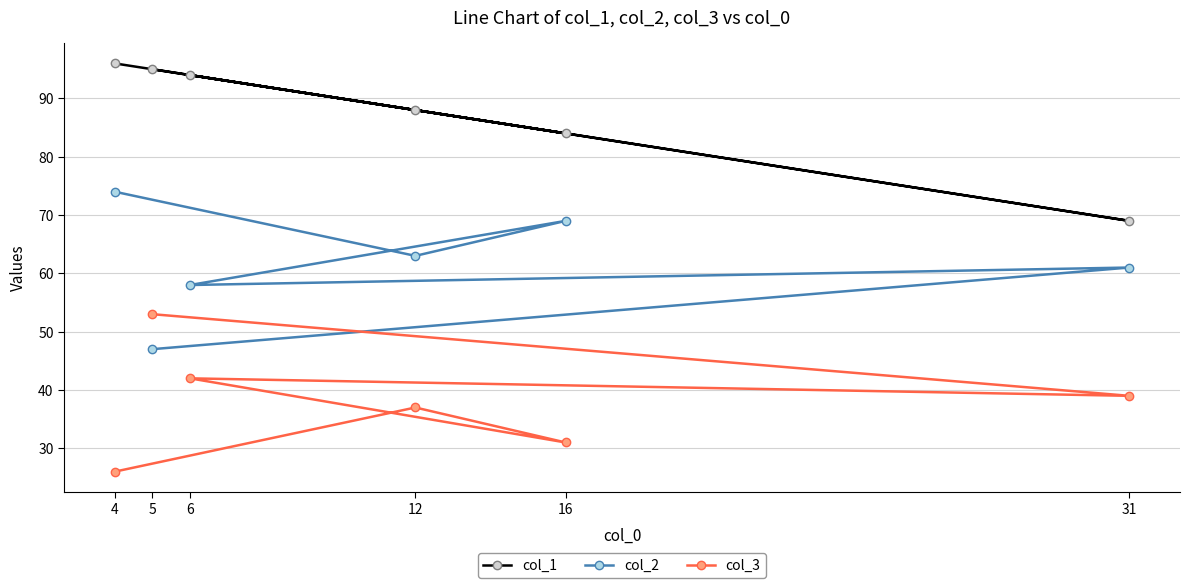

Reading left to right, list all the values displayed in this chart.

col_1: 4=96	5=95	6=94	12=88	16=84	31=69
col_2: 4=74	5=47	6=58	12=63	16=69	31=61
col_3: 4=26	5=53	6=42	12=37	16=31	31=39